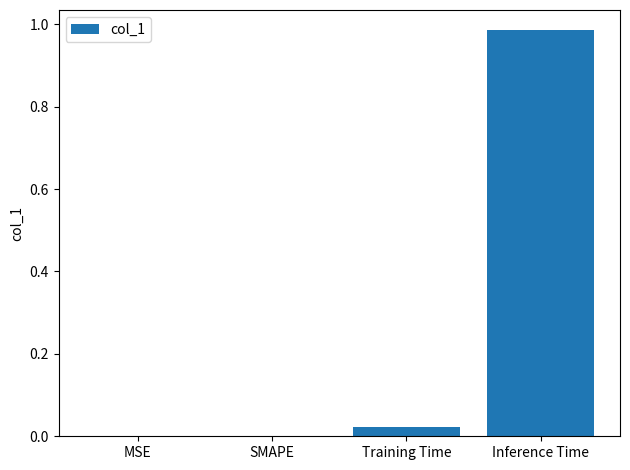

Are the bars horizontal?

No